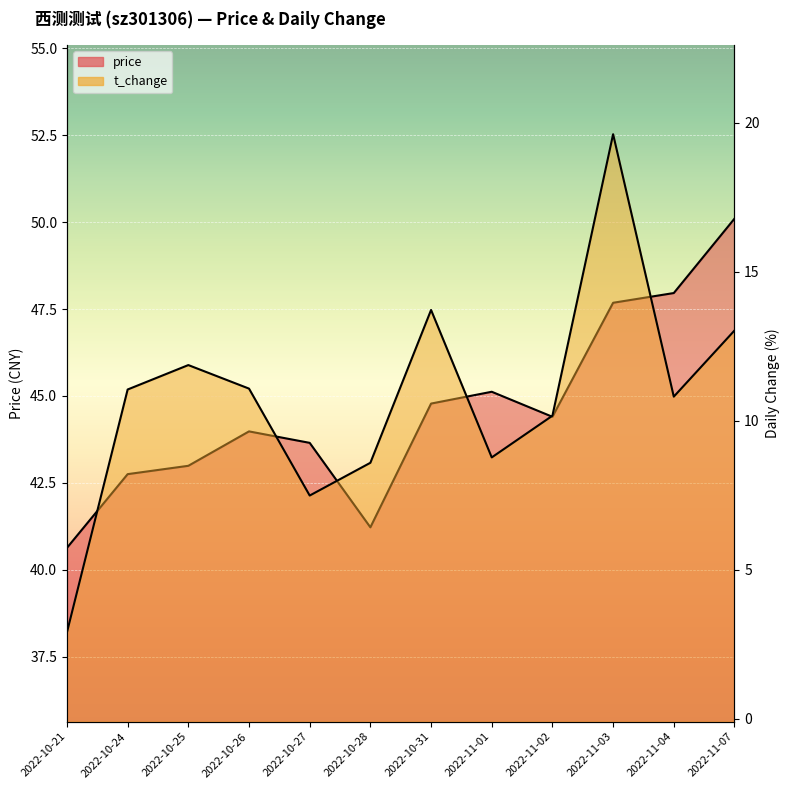

Where is price nearest to the value 45?

2022-11-01